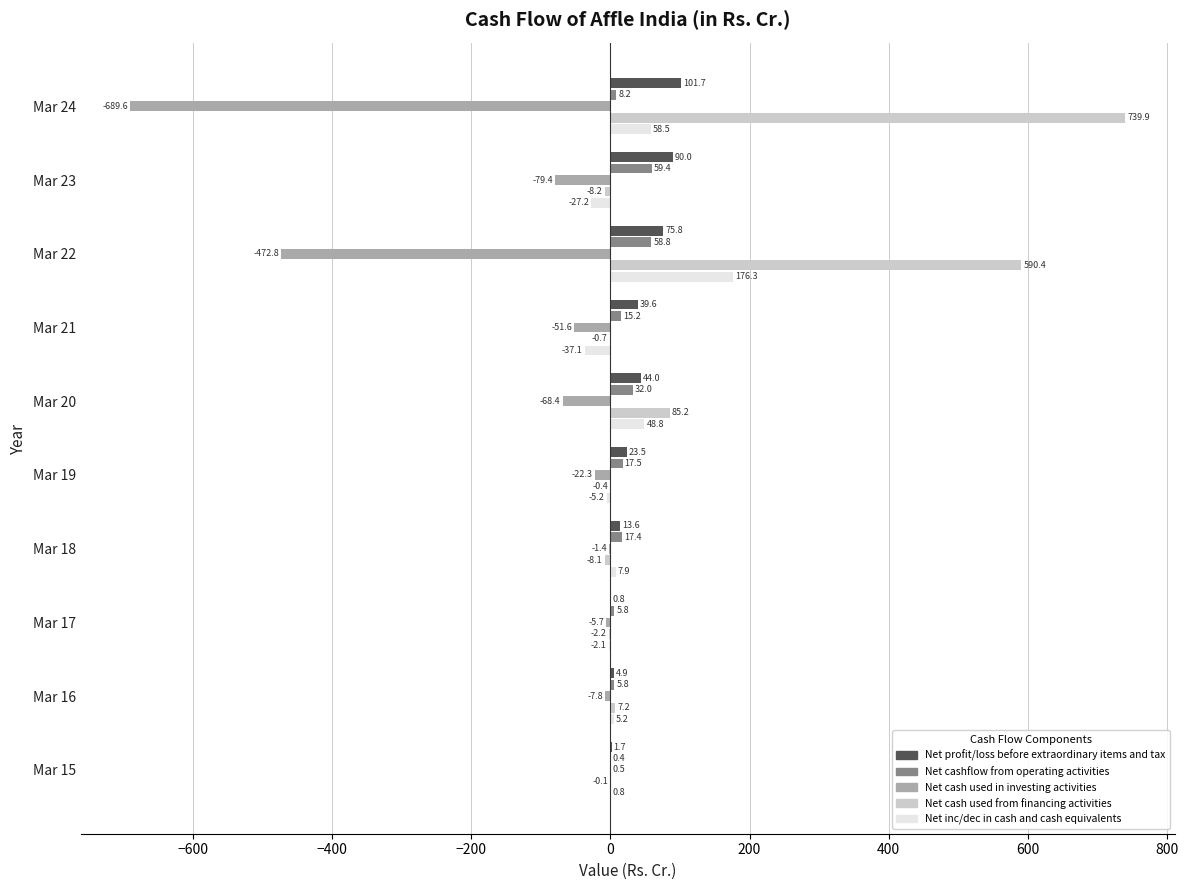

Which series changed the most between Mar 16 and Mar 21?

Net cash used in investing activities